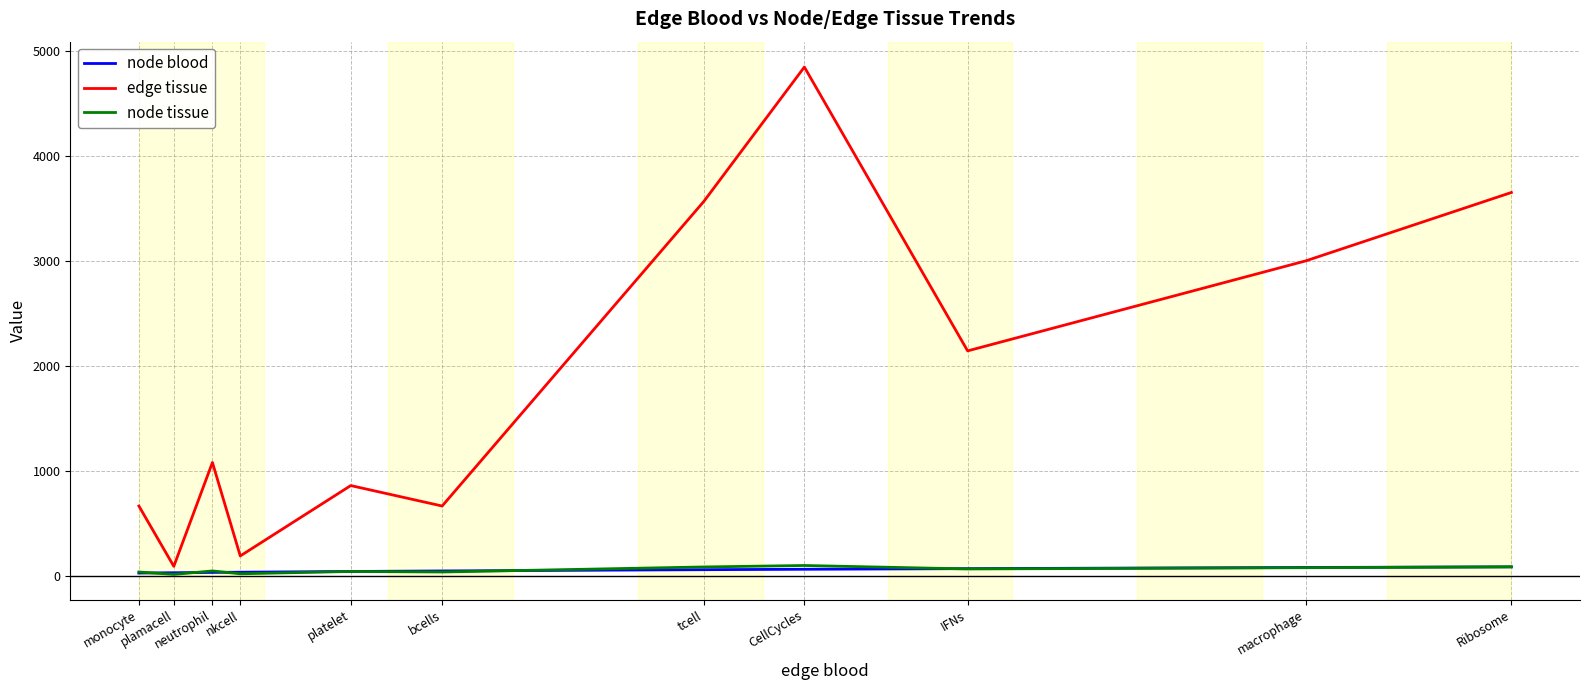

True or false: edge tissue has more than 2 interior local peaks.

True